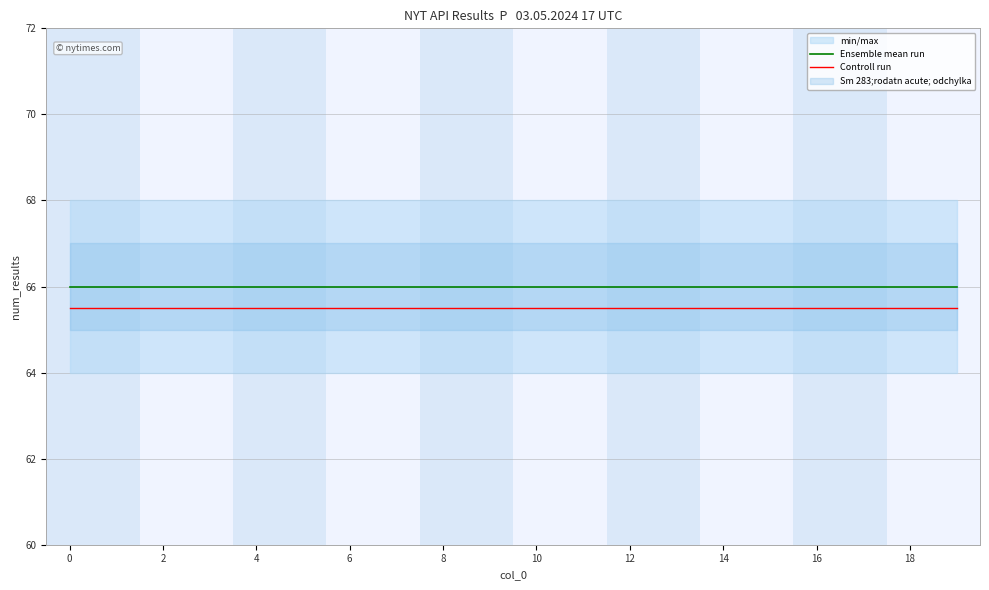

Reading left to right, extract all data points from this chart.

Ensemble mean run: 66.0	66.0	66.0	66.0	66.0	66.0	66.0	66.0	66.0	66.0	66.0	66.0	66.0	66.0	66.0	66.0	66.0	66.0	66.0	66.0
Controll run: 65.5	65.5	65.5	65.5	65.5	65.5	65.5	65.5	65.5	65.5	65.5	65.5	65.5	65.5	65.5	65.5	65.5	65.5	65.5	65.5